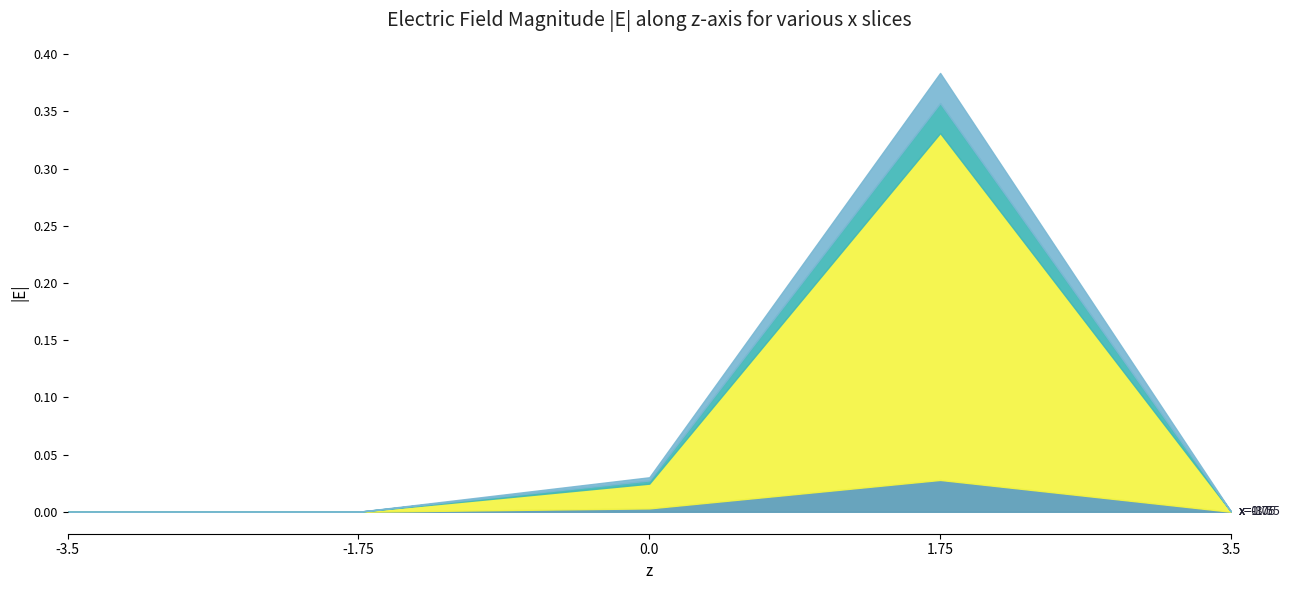

What is the label of the 4th point from the left?

1.75